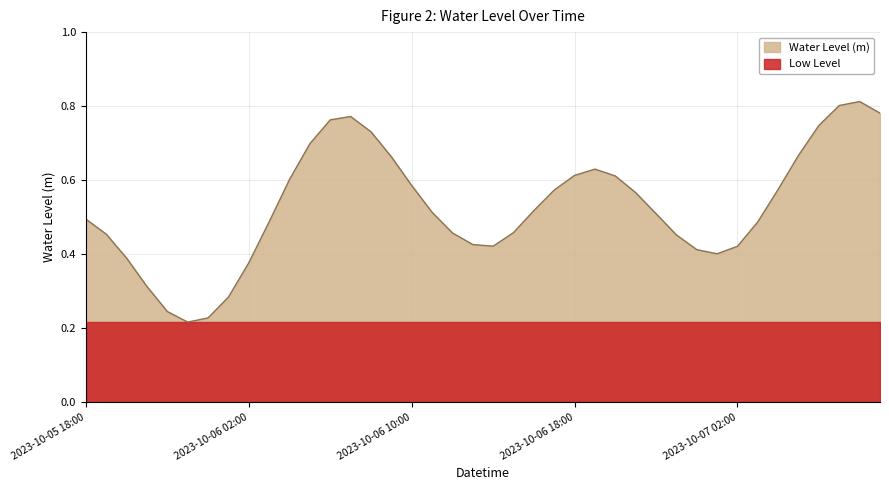

List the labels in order of value, smallest first.

2023-10-05 23:00, 2023-10-06 00:00, 2023-10-05 22:00, 2023-10-06 01:00, 2023-10-05 21:00, 2023-10-06 02:00, 2023-10-05 20:00, 2023-10-07 01:00, 2023-10-07 00:00, 2023-10-07 02:00, 2023-10-06 14:00, 2023-10-06 13:00, 2023-10-06 23:00, 2023-10-05 19:00, 2023-10-06 12:00, 2023-10-06 15:00, 2023-10-06 03:00, 2023-10-07 03:00, 2023-10-05 18:00, 2023-10-06 22:00, 2023-10-06 11:00, 2023-10-06 16:00, 2023-10-06 21:00, 2023-10-06 17:00, 2023-10-07 04:00, 2023-10-06 10:00, 2023-10-06 04:00, 2023-10-06 20:00, 2023-10-06 18:00, 2023-10-06 19:00, 2023-10-06 09:00, 2023-10-07 05:00, 2023-10-06 05:00, 2023-10-06 08:00, 2023-10-07 06:00, 2023-10-06 06:00, 2023-10-06 07:00, 2023-10-07 09:00, 2023-10-07 07:00, 2023-10-07 08:00